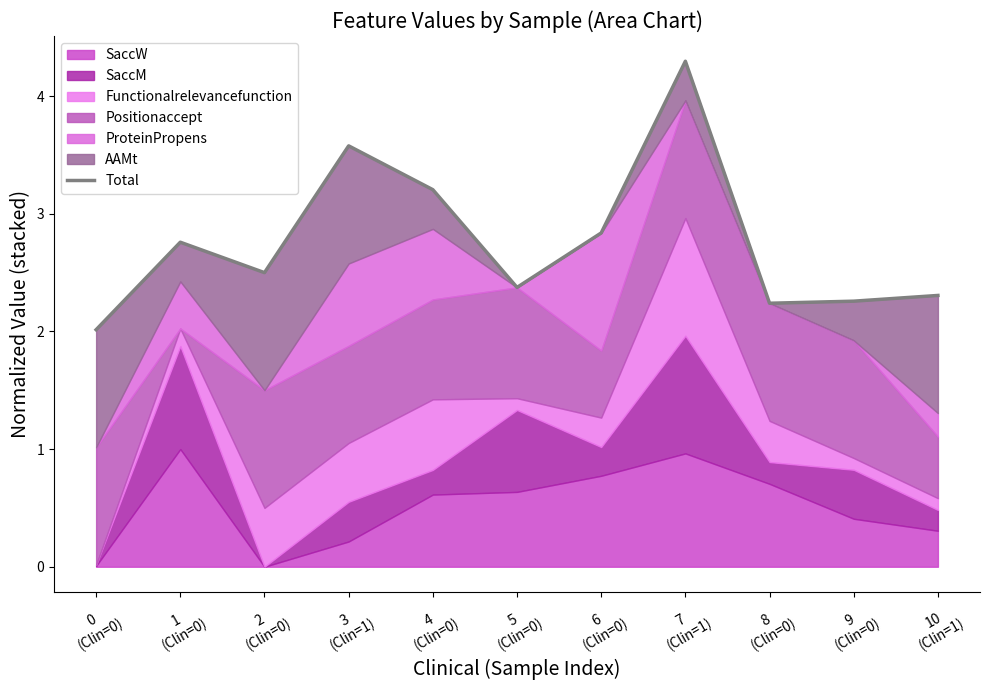

Rank the categories by value from lowest to highest.

0
(Clin=0), 8
(Clin=0), 9
(Clin=0), 10
(Clin=1), 5
(Clin=0), 2
(Clin=0), 1
(Clin=0), 6
(Clin=0), 4
(Clin=0), 3
(Clin=1), 7
(Clin=1)